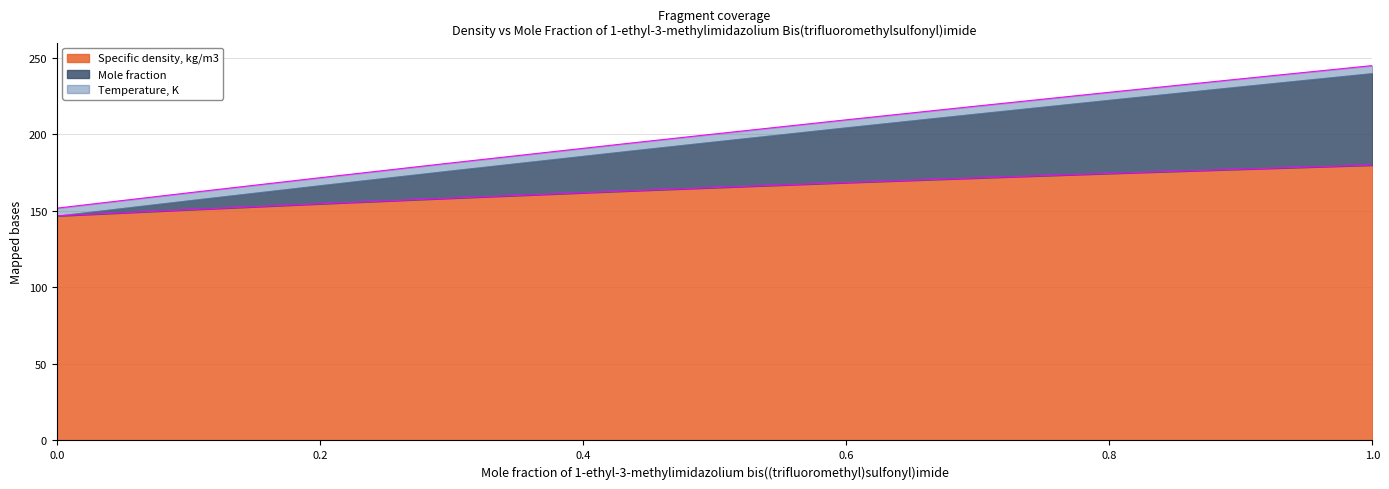

True or false: Mole fraction has more than 1 points higher than both neighbors.

False